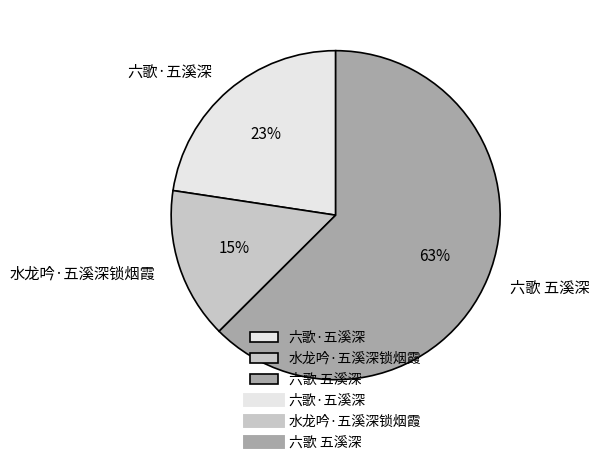

How many segments does this pie chart have?

3